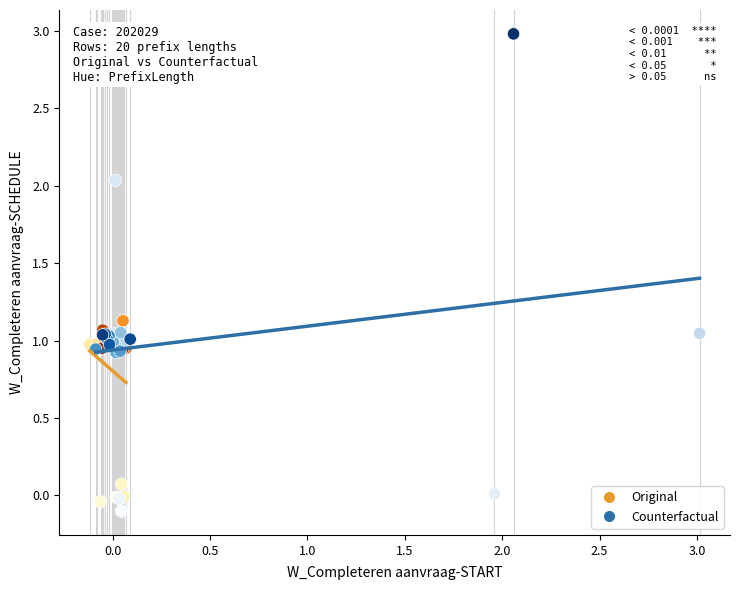

Which series has the largest Y range (max minus min)?

Counterfactual